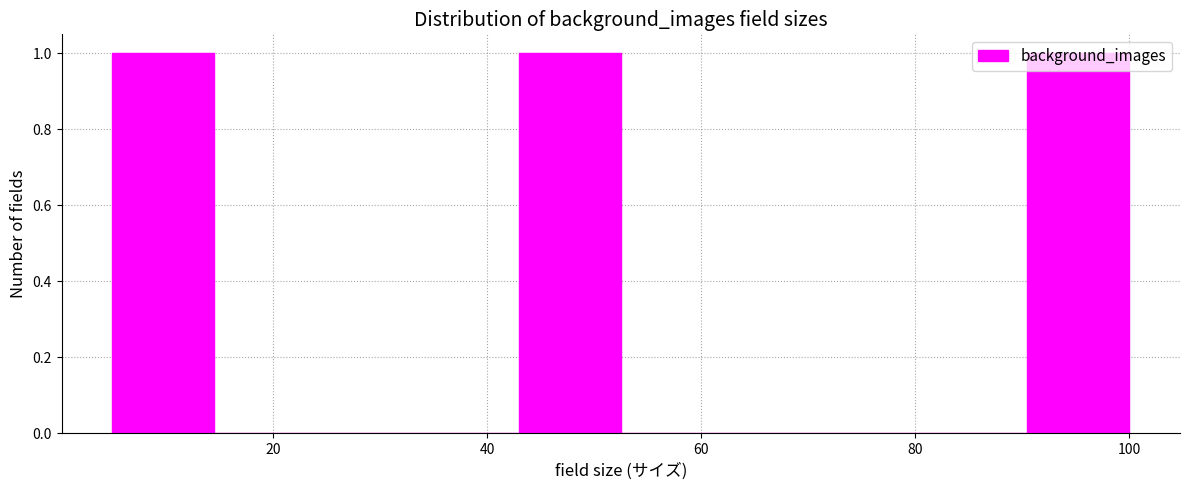

Reading left to right, list every bar in this chart as the range it spans on the x-axis followed by its height. Neither the bar edges nor the heights are printed on the chart, so give them approximately, as read against the axes.

5.0 to 14.5: 1
14.5 to 24.0: 0
24.0 to 33.5: 0
33.5 to 43.0: 0
43.0 to 52.5: 1
52.5 to 62.0: 0
62.0 to 71.5: 0
71.5 to 81.0: 0
81.0 to 90.5: 0
90.5 to 100.0: 1